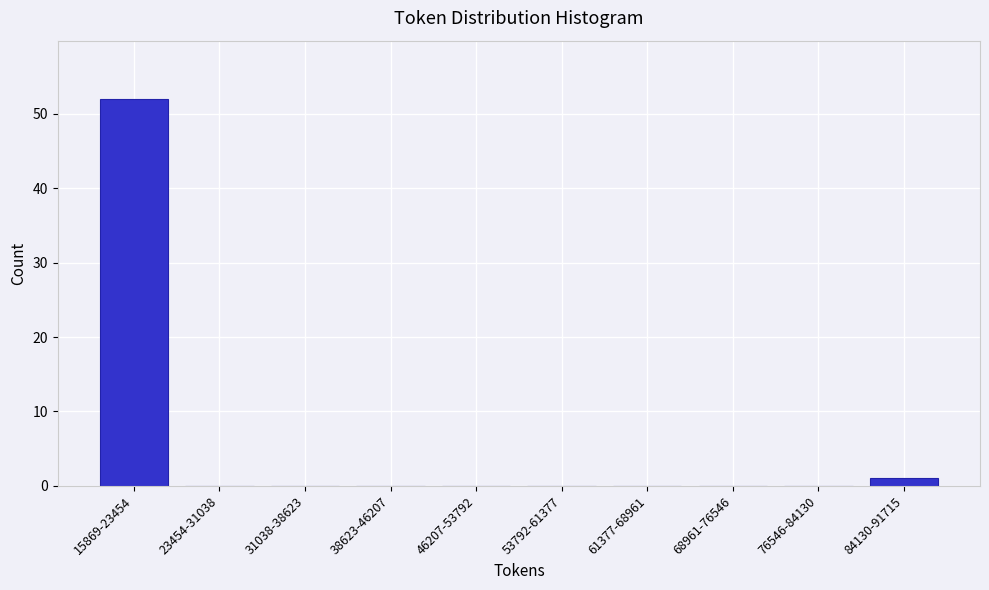

Reading left to right, transcribe all the data shown in this chart.

15869-23454=52	23454-31038=0	31038-38623=0	38623-46207=0	46207-53792=0	53792-61377=0	61377-68961=0	68961-76546=0	76546-84130=0	84130-91715=1